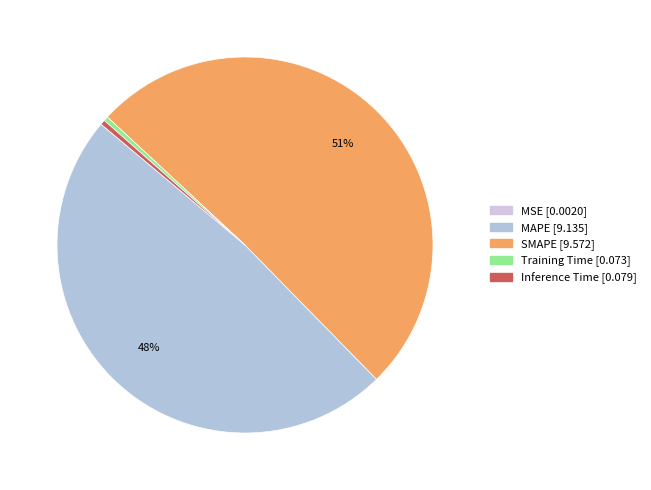

The Training Time slice represents 0% of the pie. True or false?

True